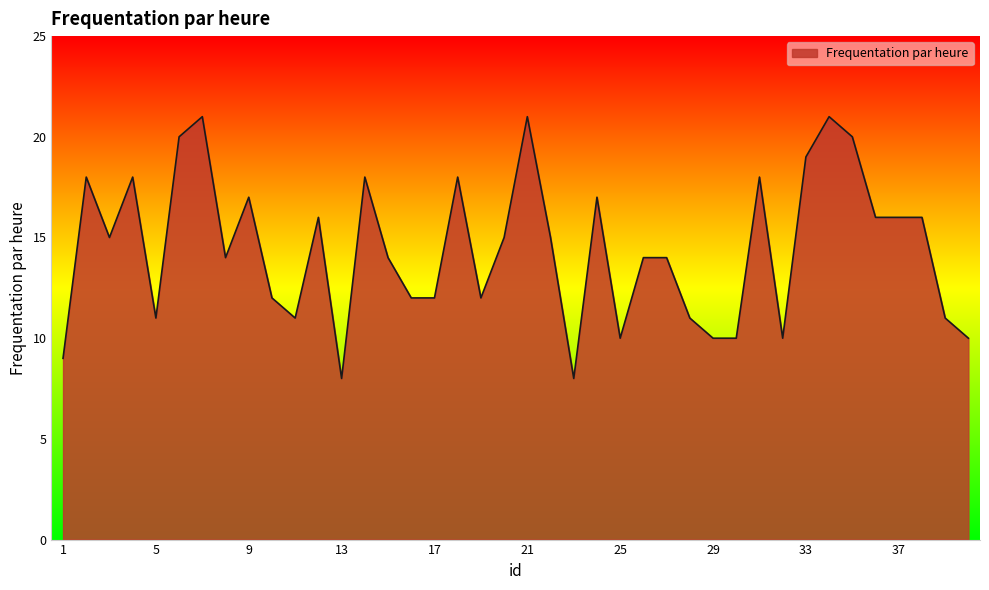

What is the minimum value shown in the chart?

8